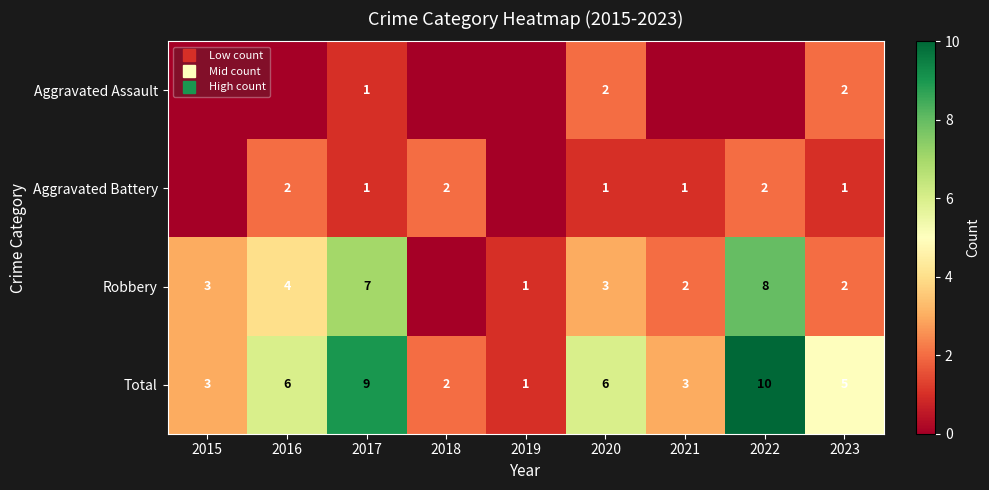

True or false: Aggravated Battery has a value of 1 at 2023.

True